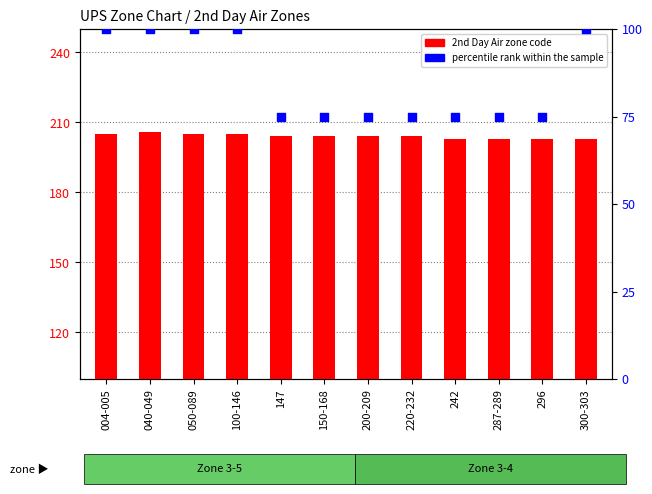

At which category is the sum across all series the highest?

040-049